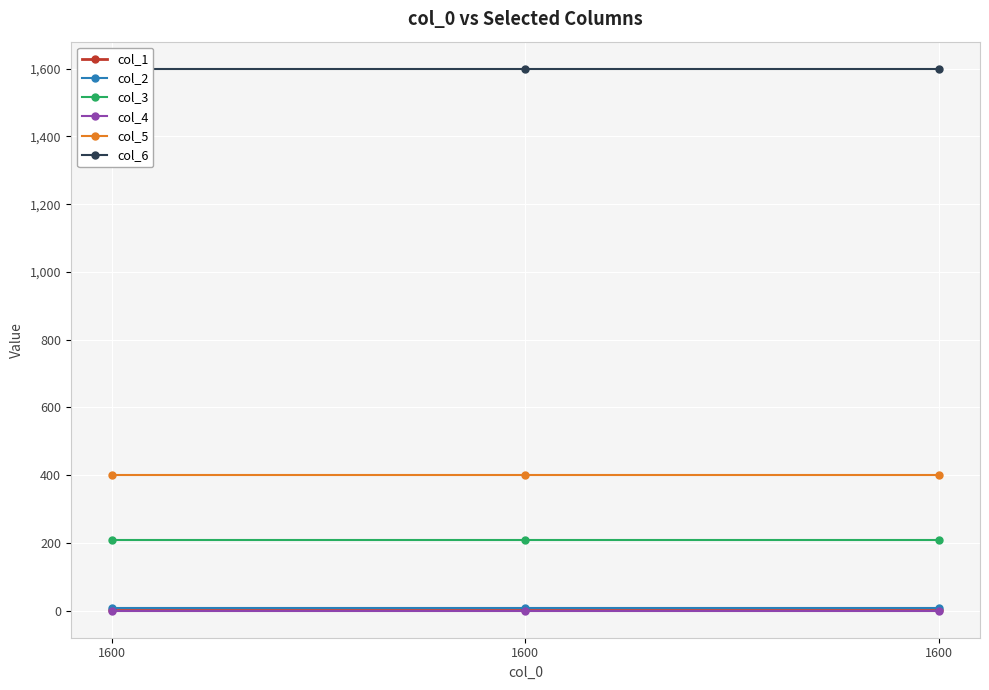

Is it true that col_3 equals 210 at 1600?

True